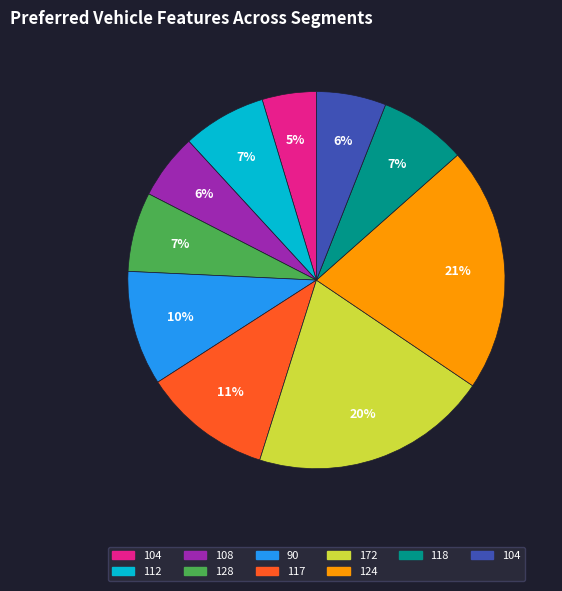

Count the number of slices in the pie.

10